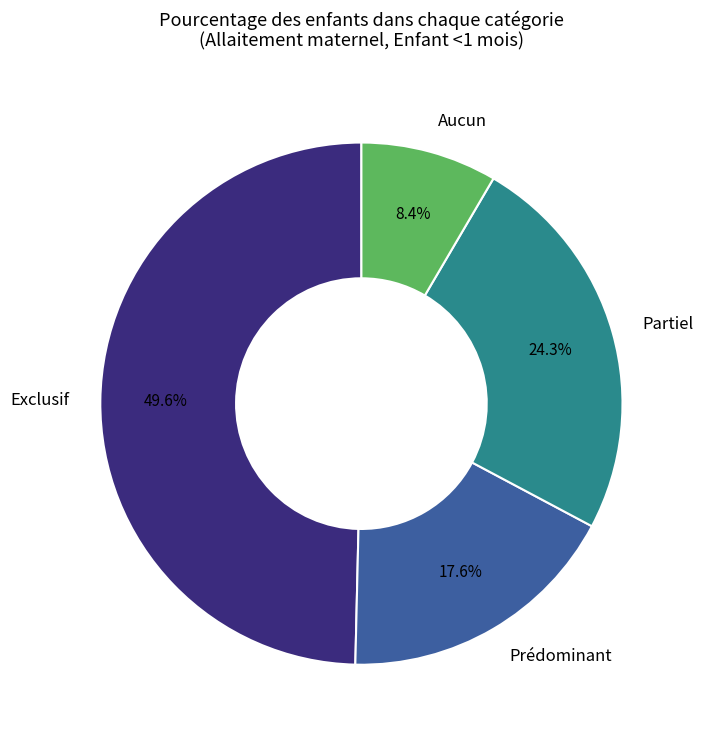

Which slice is the smallest?

Aucun